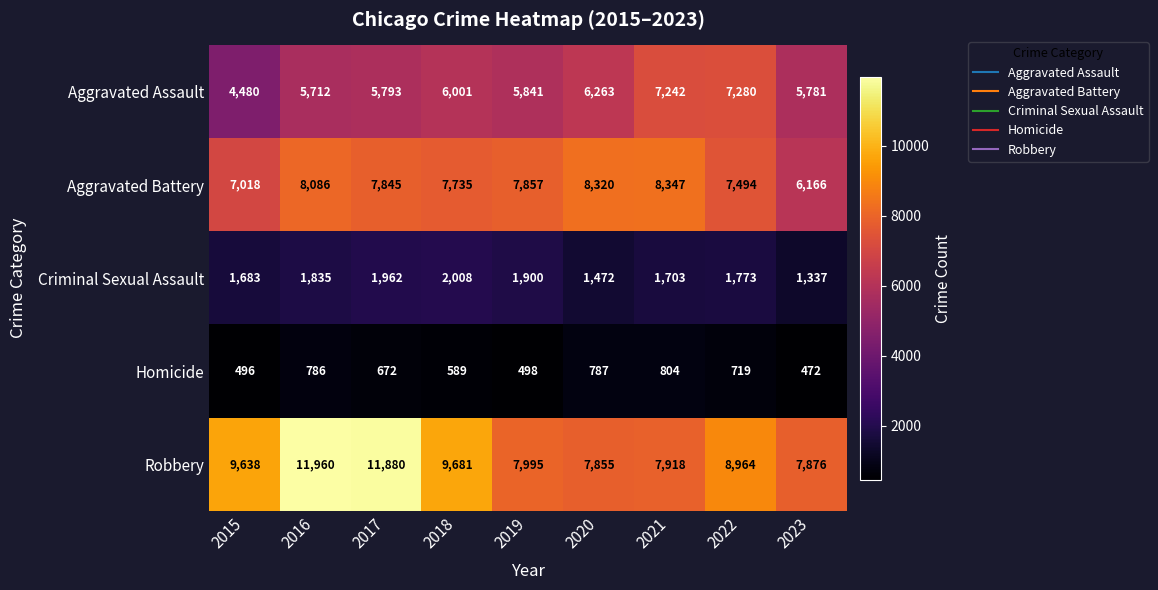

Where is Homicide nearest to the value 638?

2017